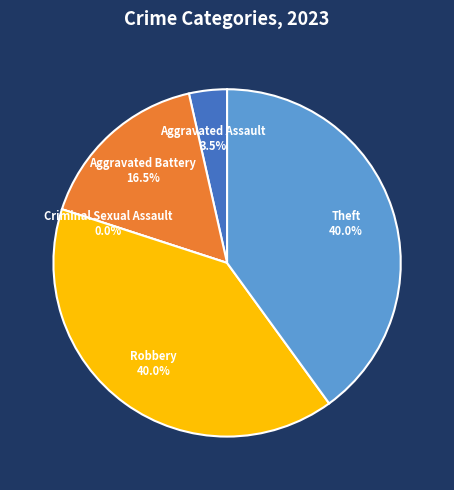

To the nearest percent, what is the average slice percentage?

20%